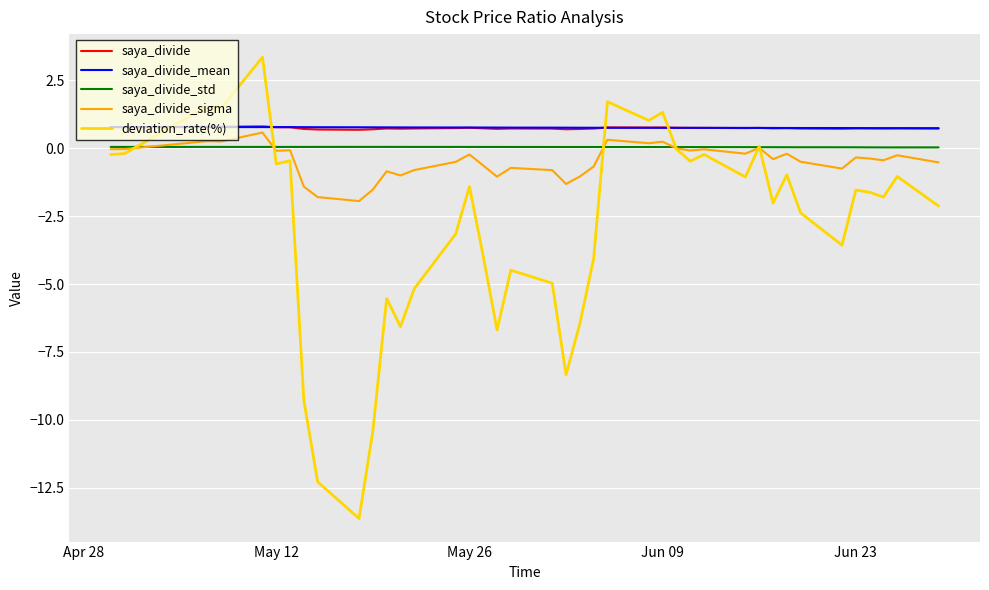

True or false: saya_divide_sigma has more than 2 interior local peaks.

True